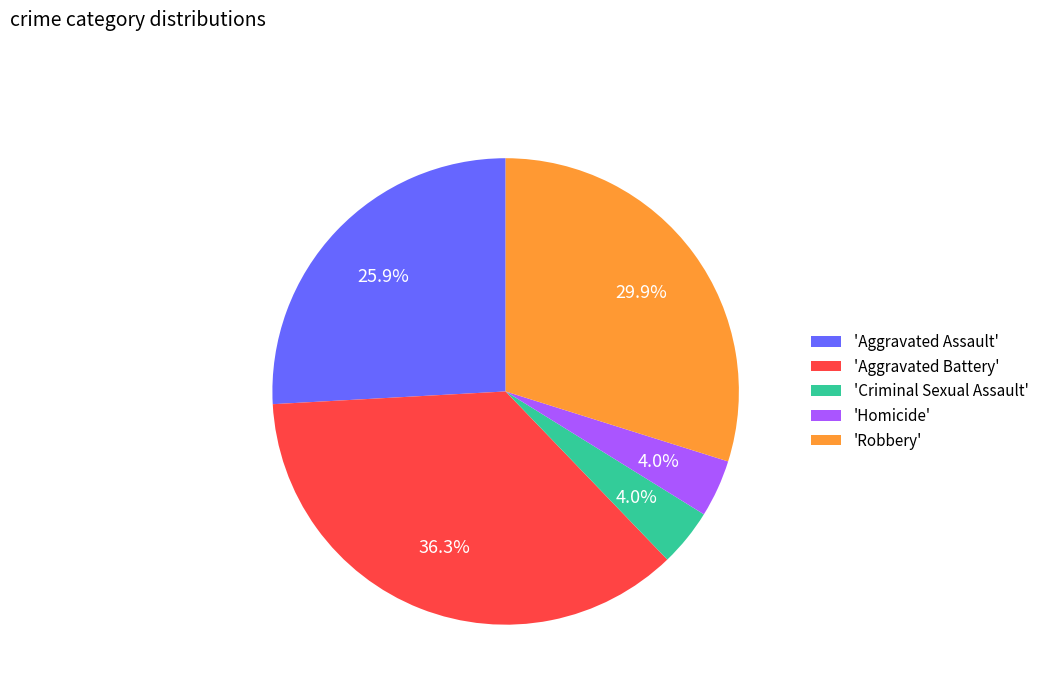

Which slice is the largest?

'Aggravated Battery'